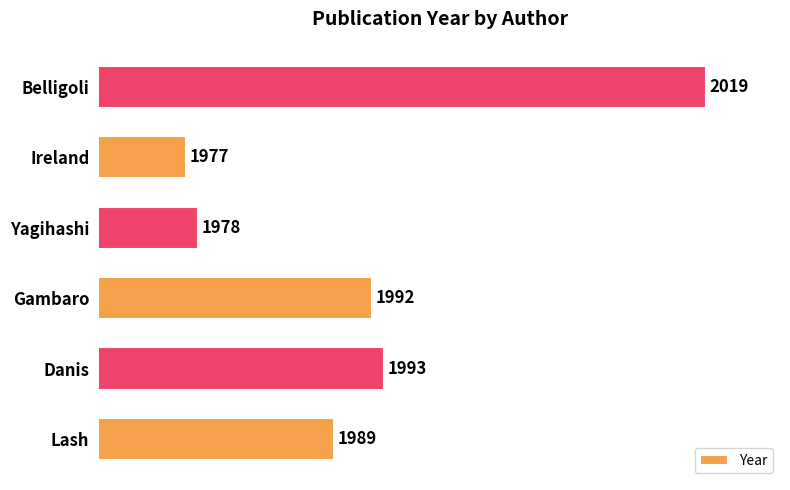

Read the value at Gambaro, to the nearest 10.

1990